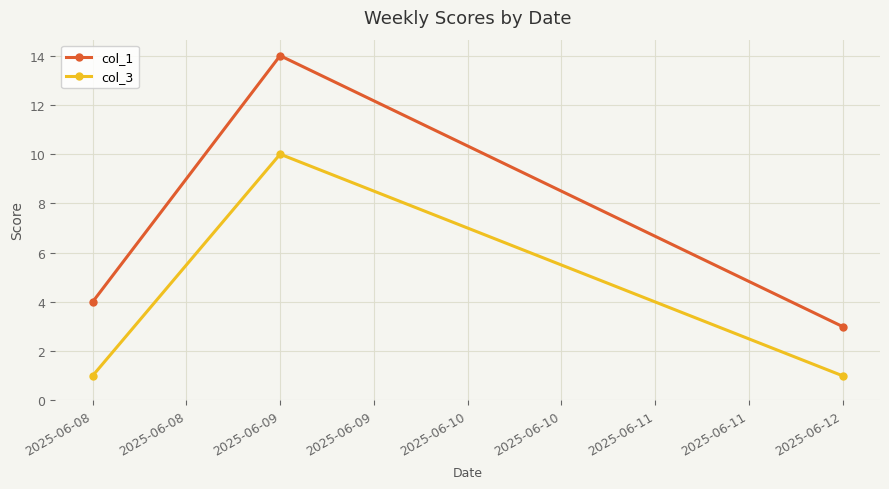

What is the total value across all series at 2025-06-08?

5